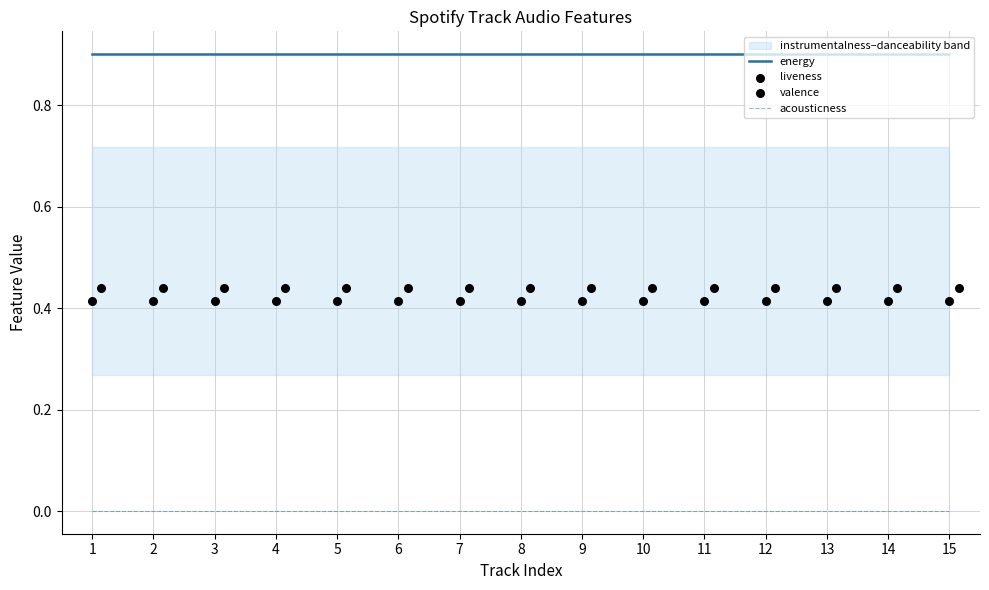

True or false: acousticness has a value of 0.0 at 1.

True